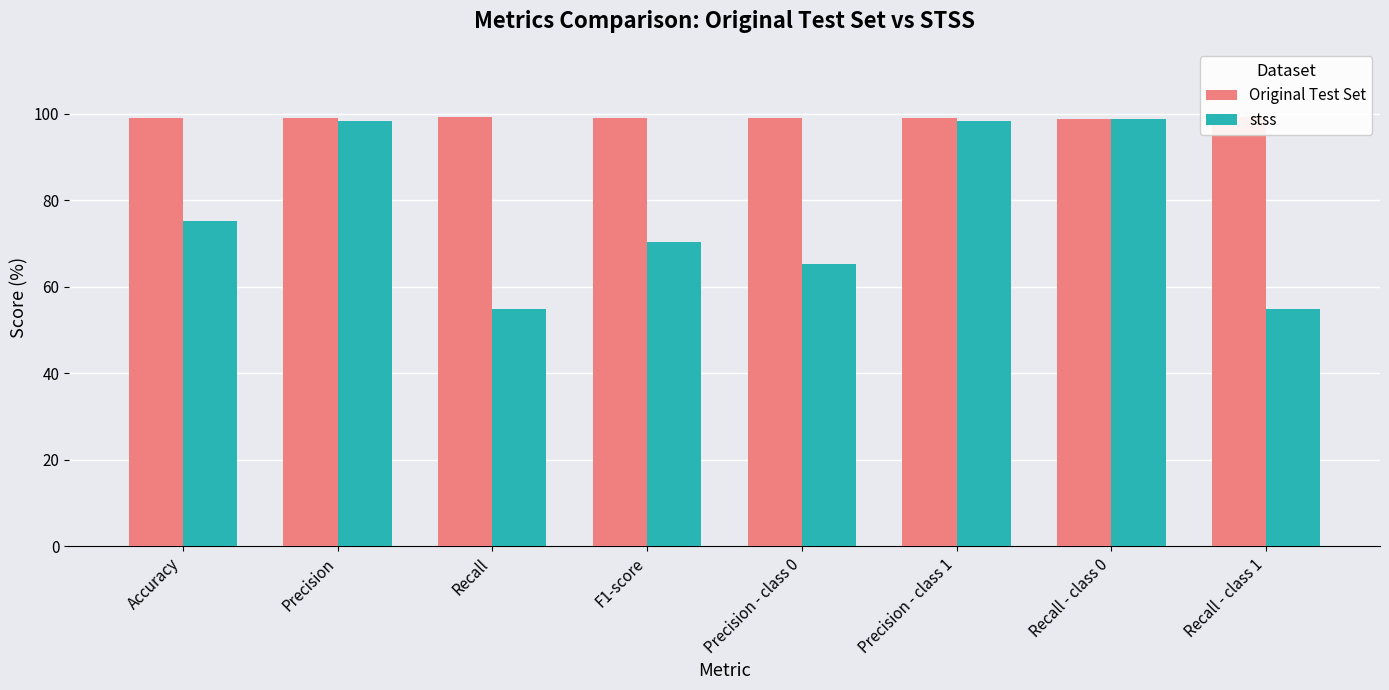

What is the label of the 7th bar from the left?

Recall - class 0